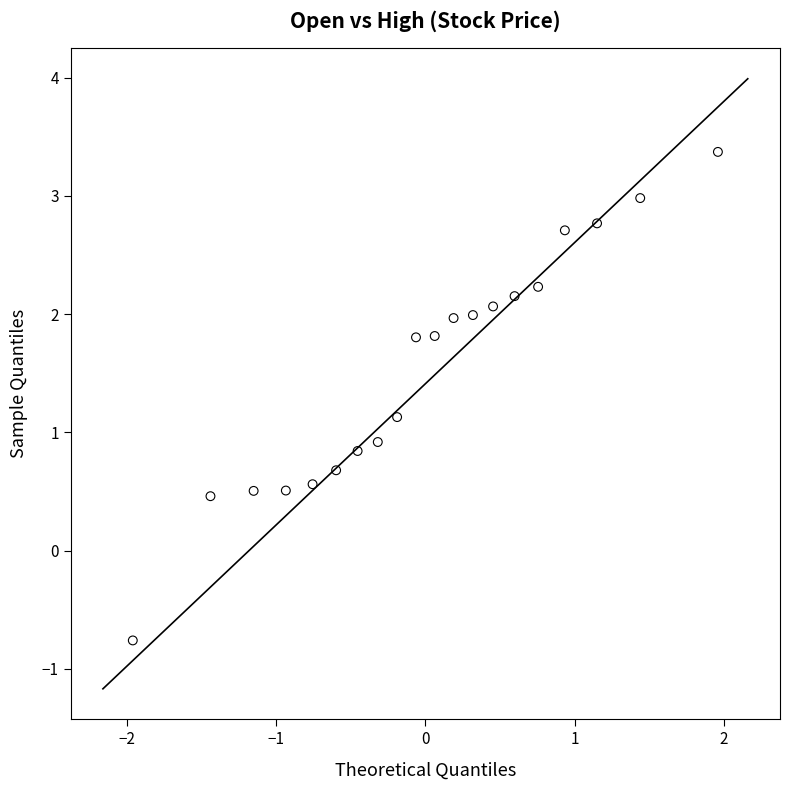

What is the range of X values (max minus min)?

3.9